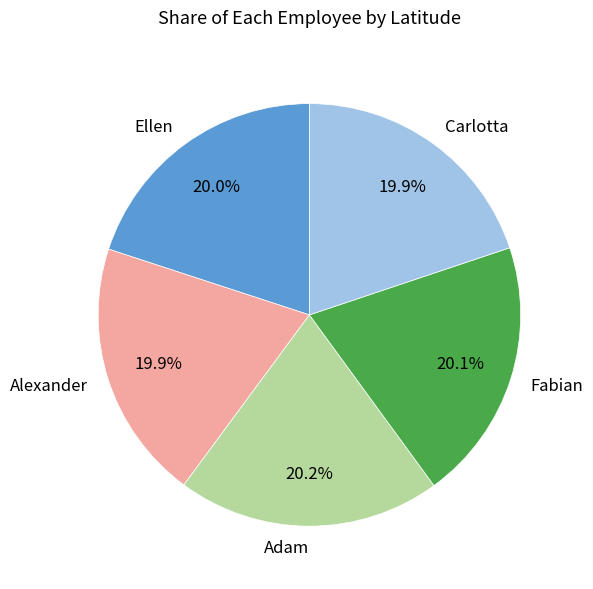

What is the ratio of the value at Fabian to the value at Carlotta?

1.0